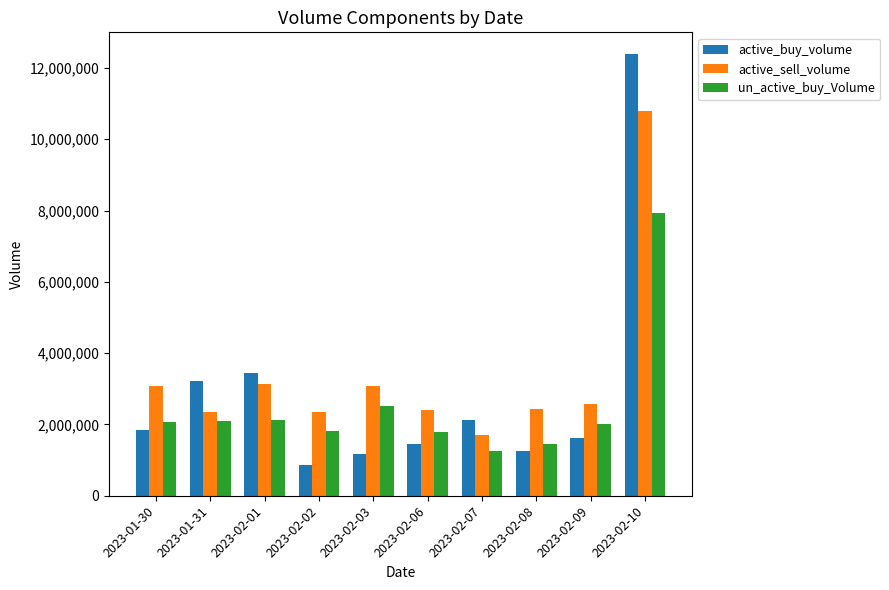

The value of un_active_buy_Volume at 2023-02-06 is 1783191. True or false?

True